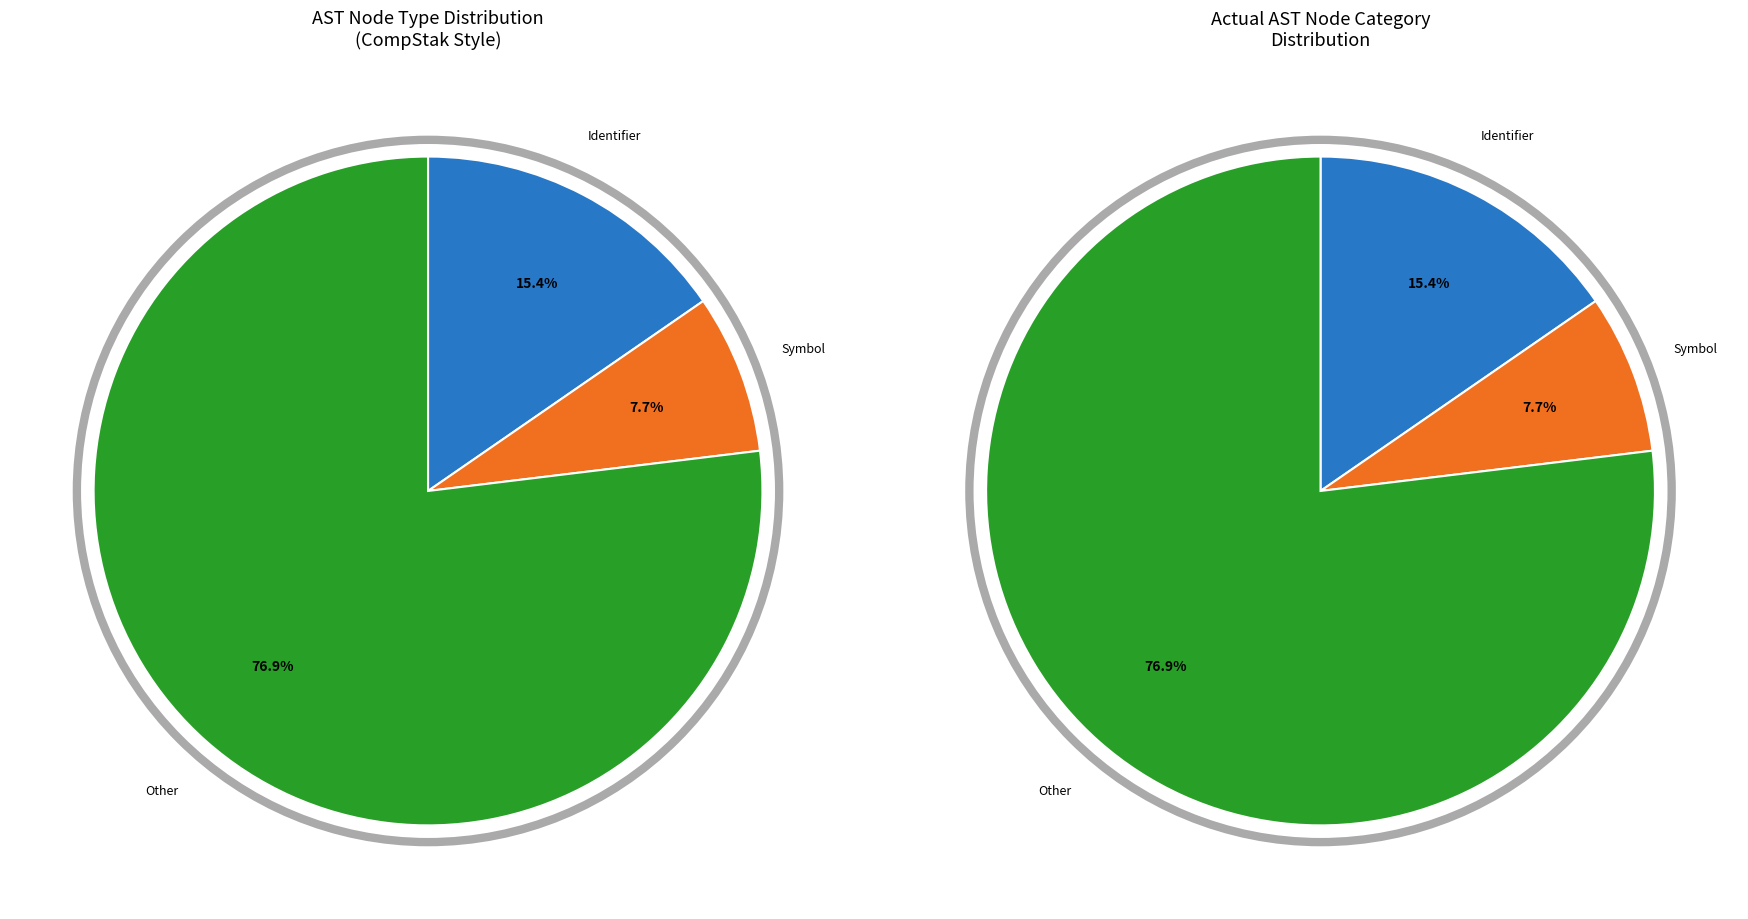

True or false: ReturnType accounts for 10% of the total.

False